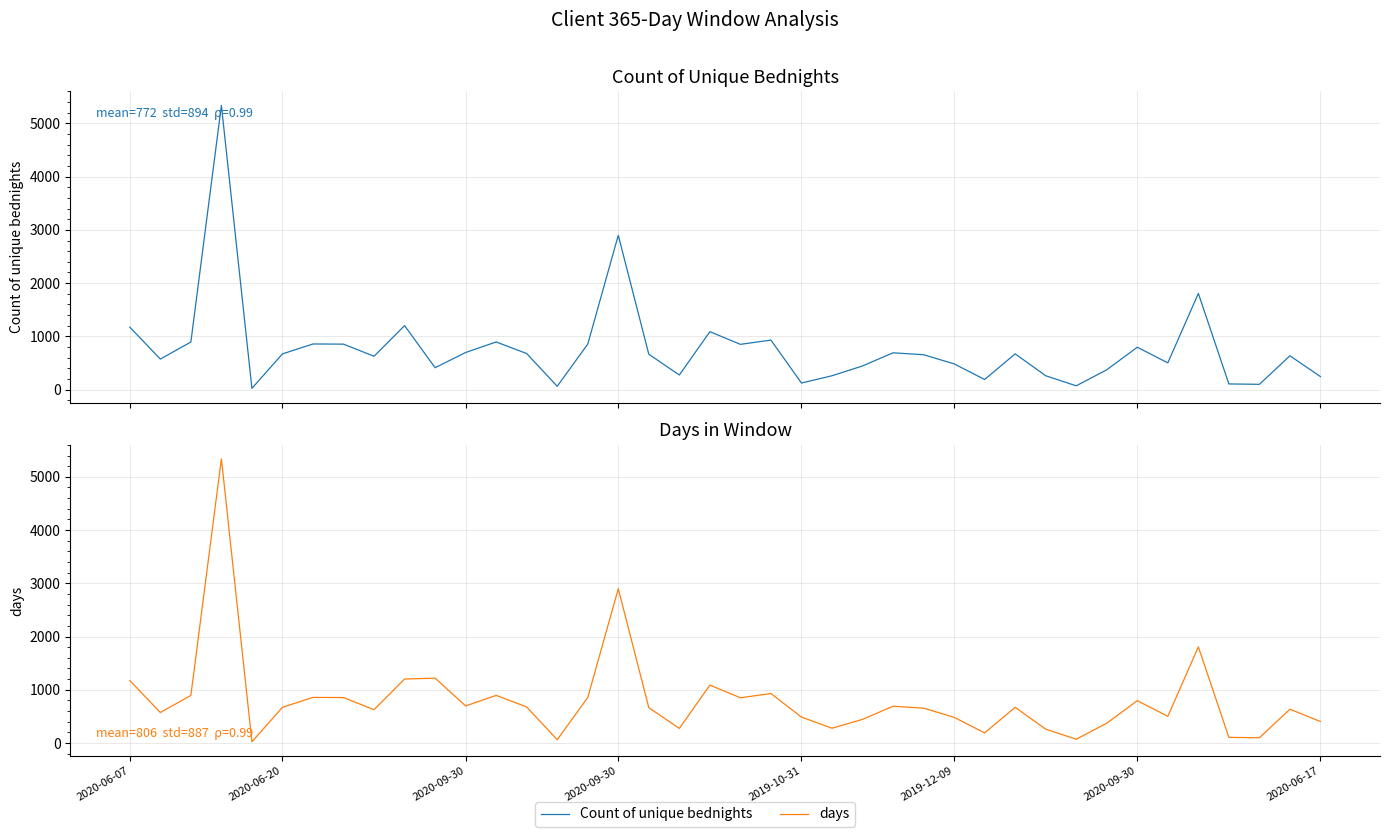

The value of days at 15 is 200. True or false?

False